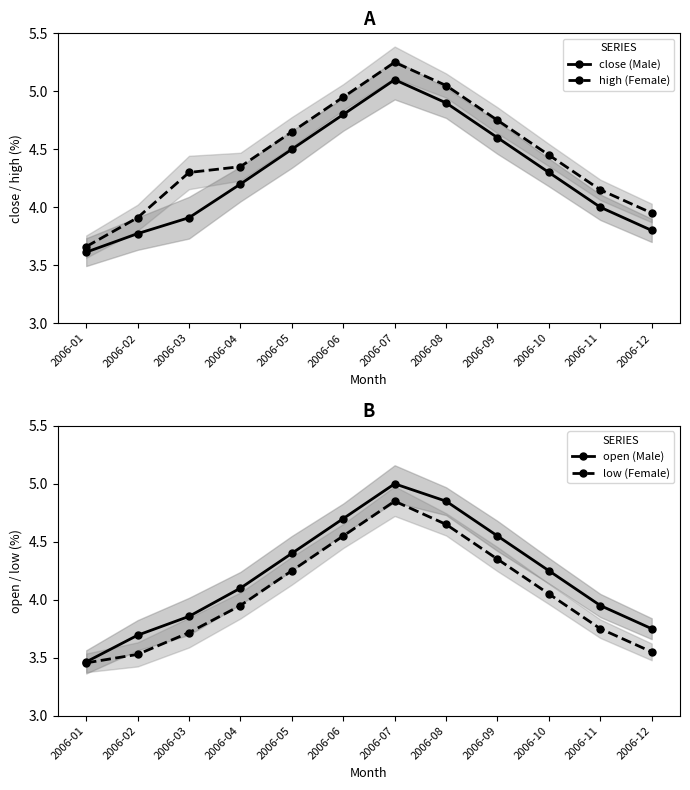

Where is the first local maximum for close (Male)?

2006-07